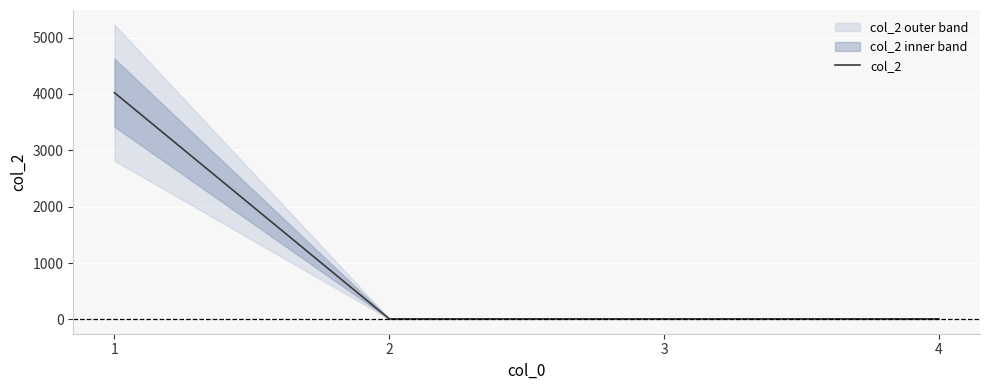

The value at 3 is 9.9. True or false?

True